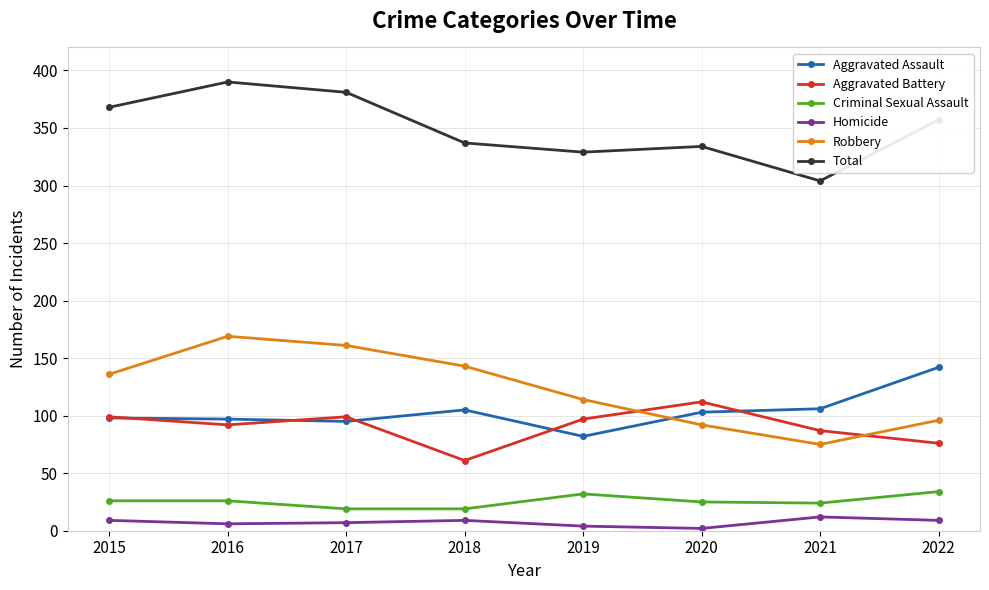

What is the approximate value of Homicide at 2015, to the nearest 10?

10